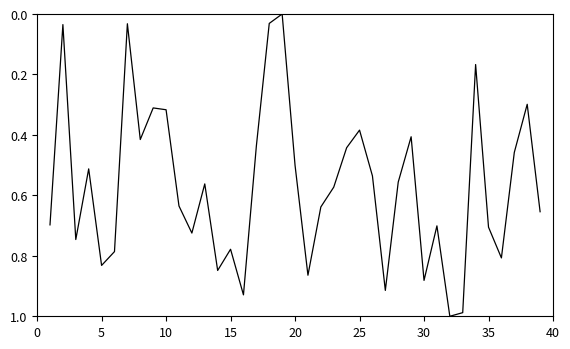

How many categories are shown in the chart?

39